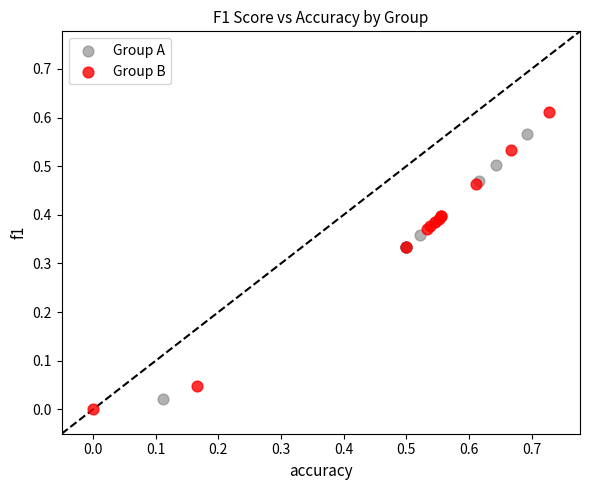

Which series reaches the maximum Y coordinate?

Group B